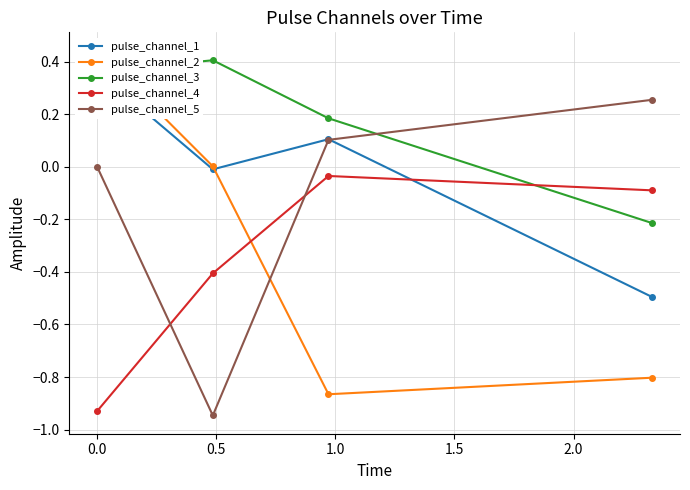

How many times do pulse_channel_4 and pulse_channel_5 cross each other?

2